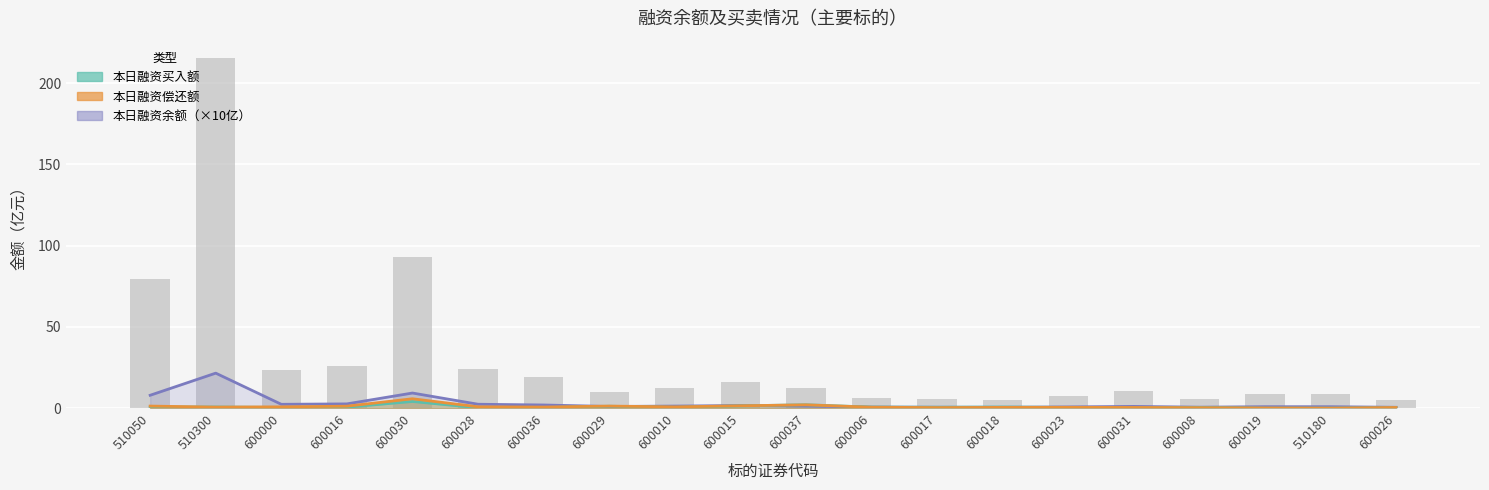

Which series has the largest total across all categories?

本日融资余额(元)